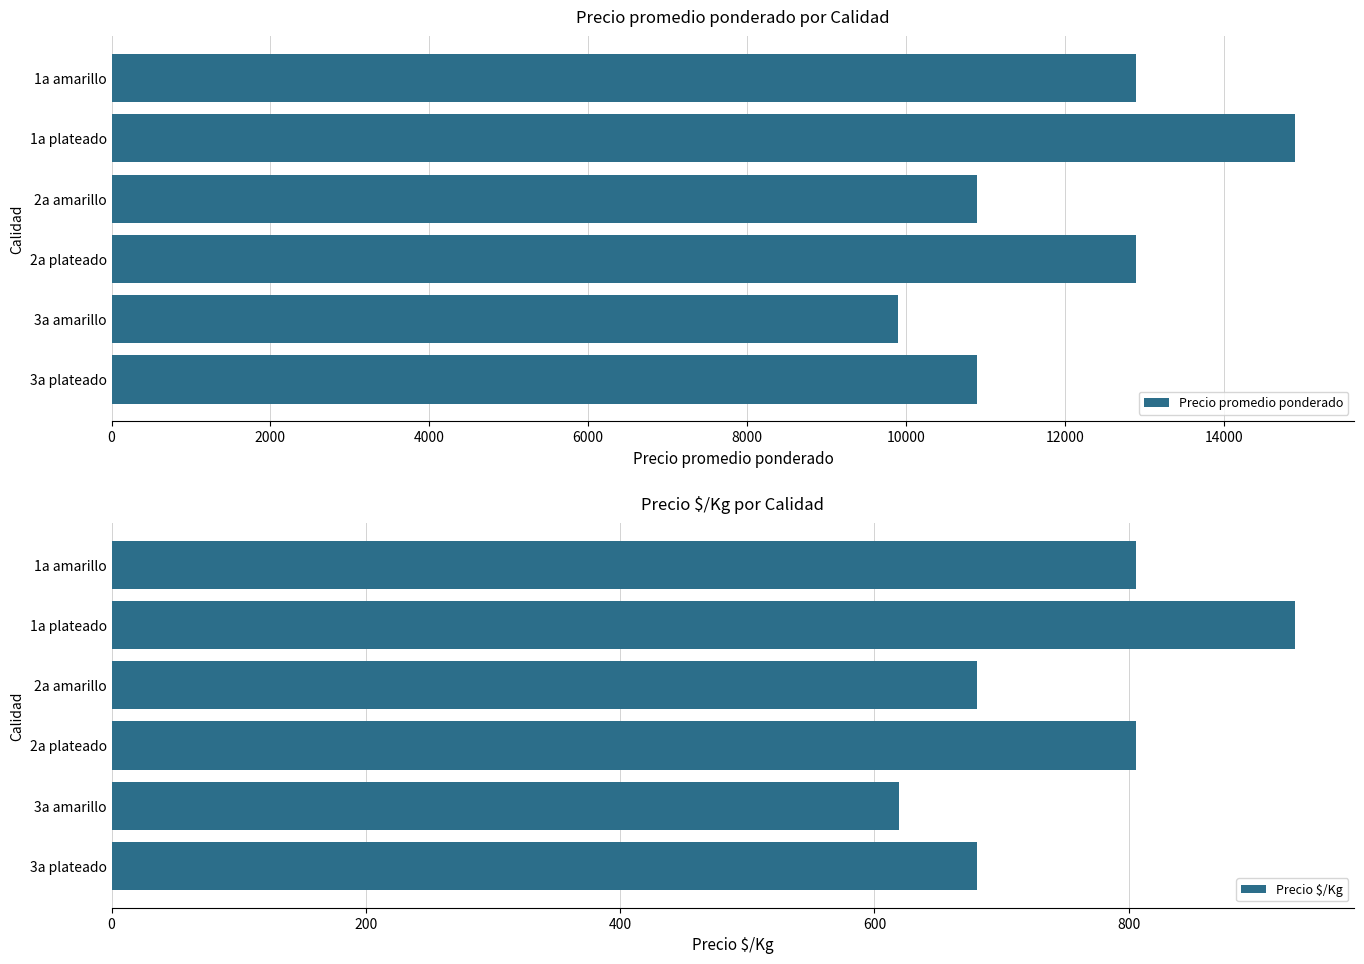

What is the value of the Precio promedio ponderado bar at the 1st from the left?

12900